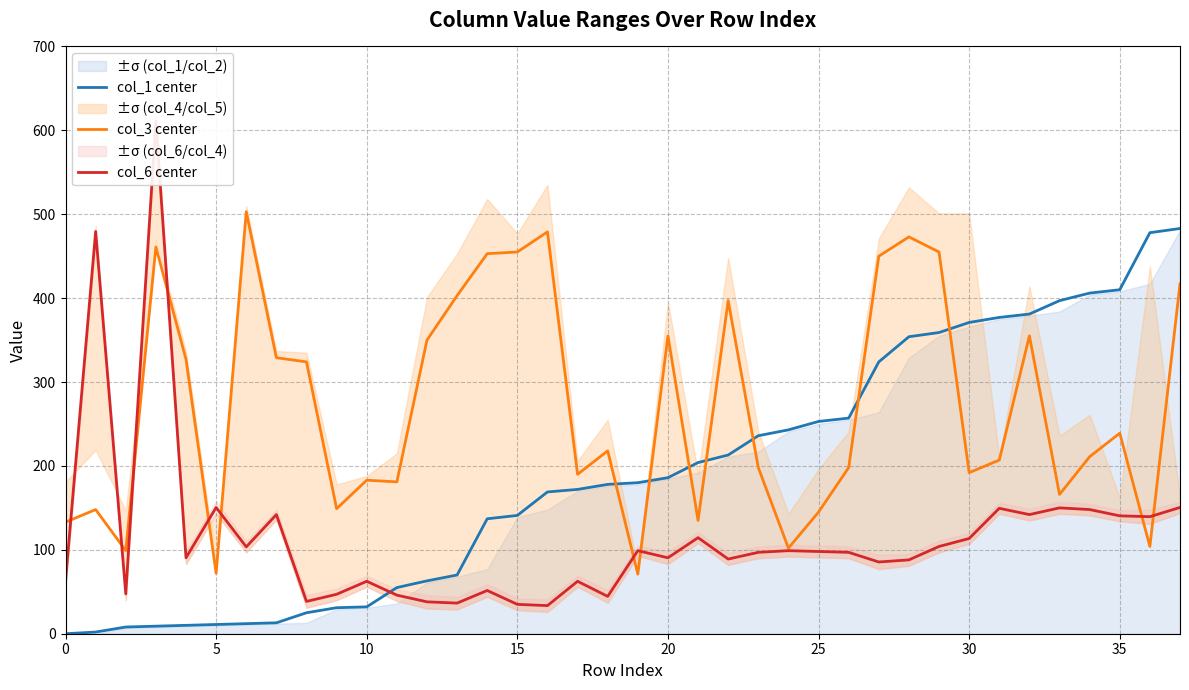

What is the lowest value of the col_6 center series?

33.5